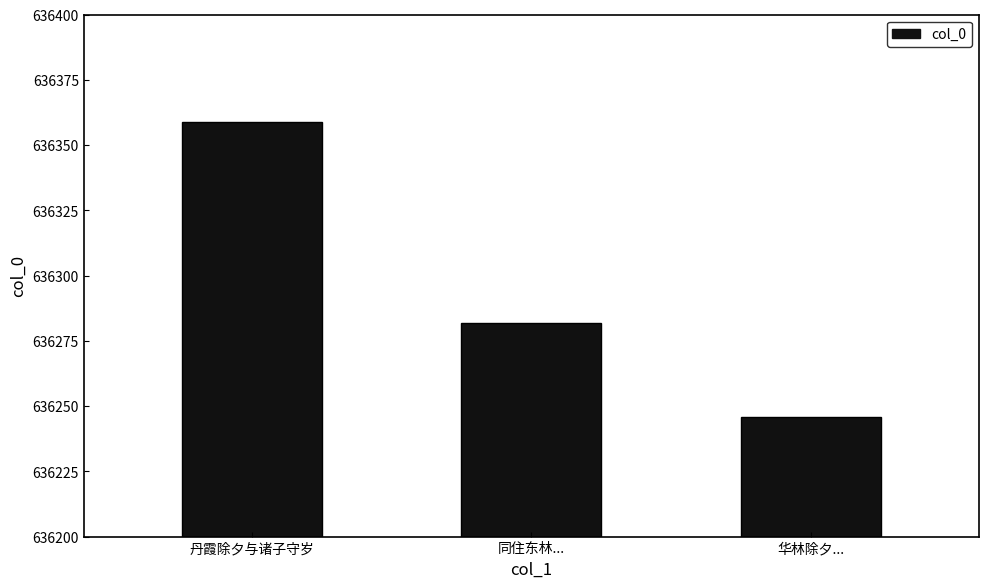

The value at 同住东林... is 636282. True or false?

True